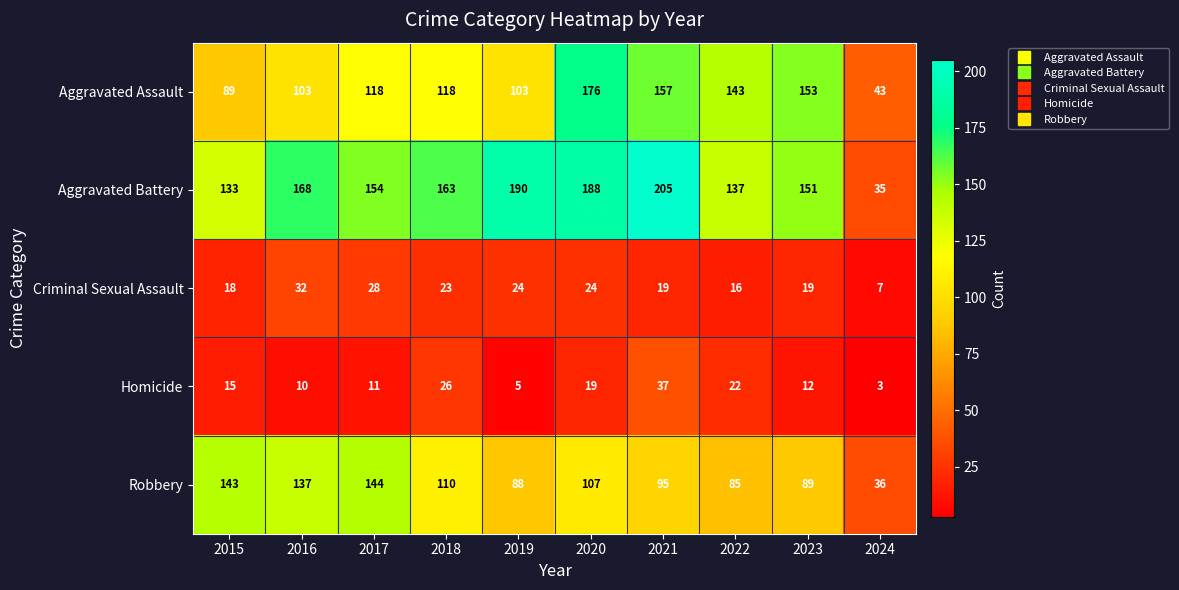

What is the sum of the Homicide values at 2015 and 2016?

25